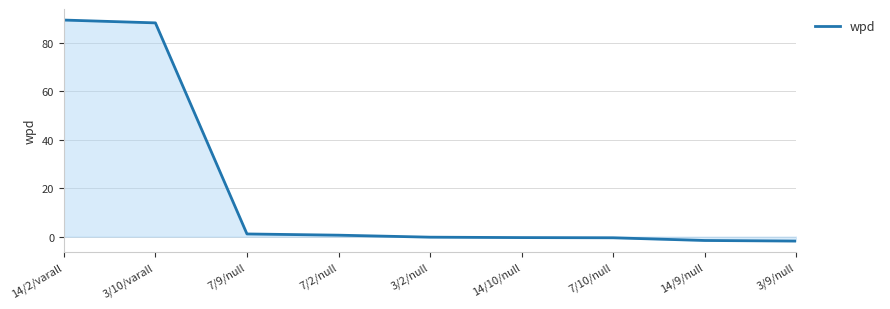

What is the average value?

19.4